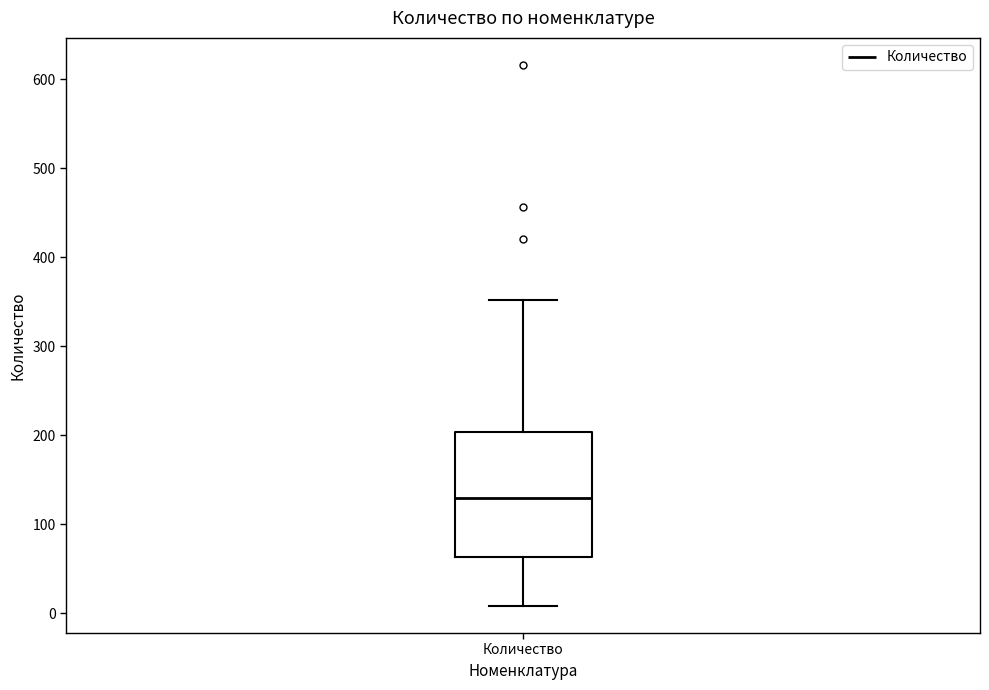

Read this box plot against the y-axis: the position of the median line, the range covered by the box, and the ends of both whiskers. The values are not printed on the chart, so give them approximately, as read against the axis.

median 130, box 60 to 200, whiskers 10 to 350